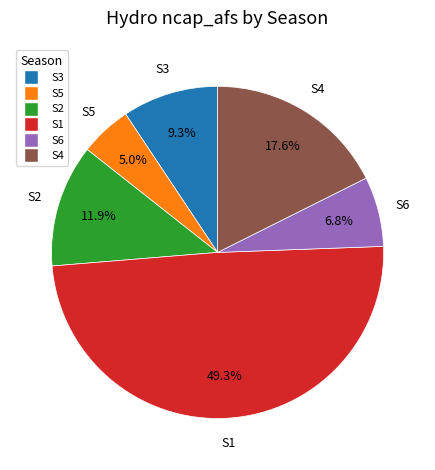

To the nearest percent, what is the difference between the S6 and S5 slice percentages?

2%